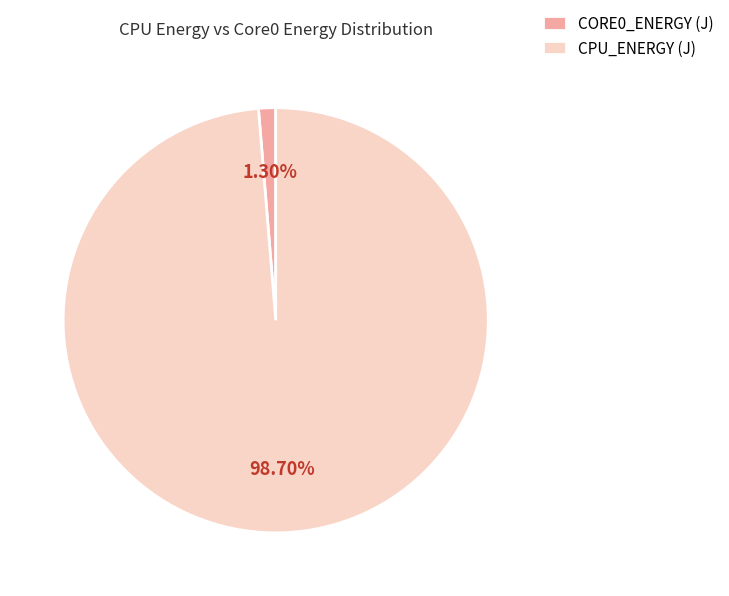

Is the sum of CORE0_ENERGY (J) and CPU_ENERGY (J) greater than half?

Yes